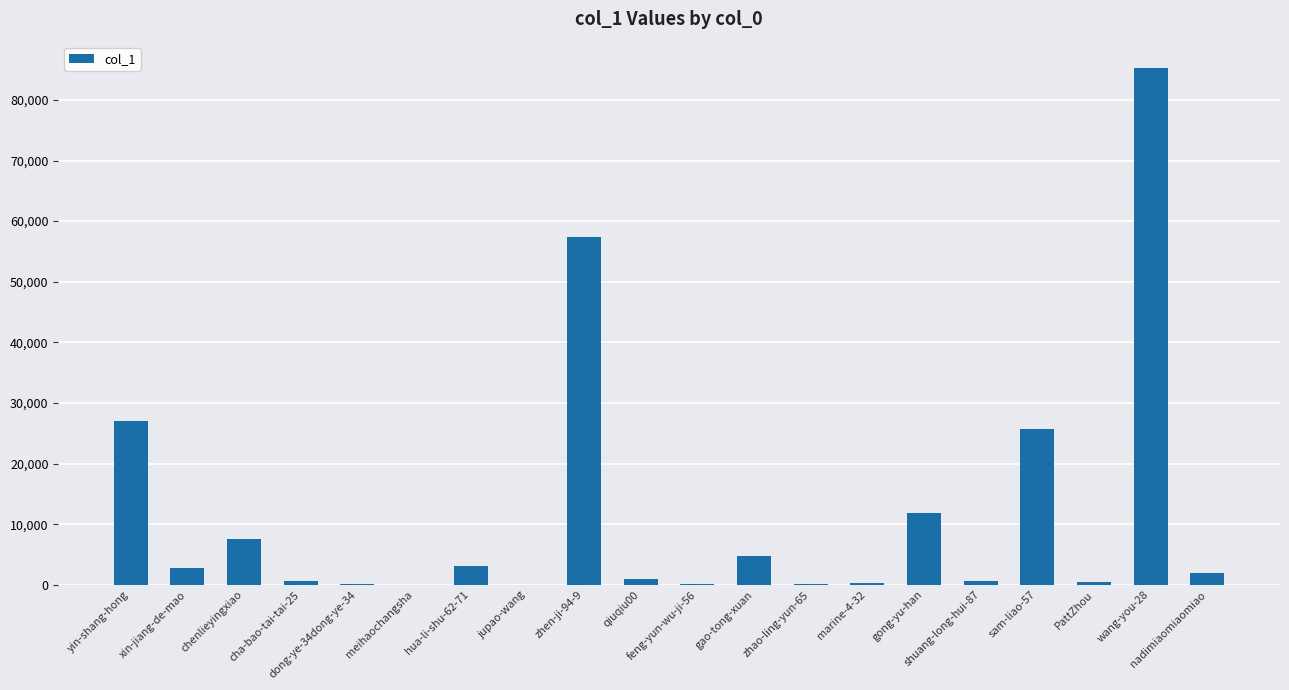

Are the bars horizontal?

No